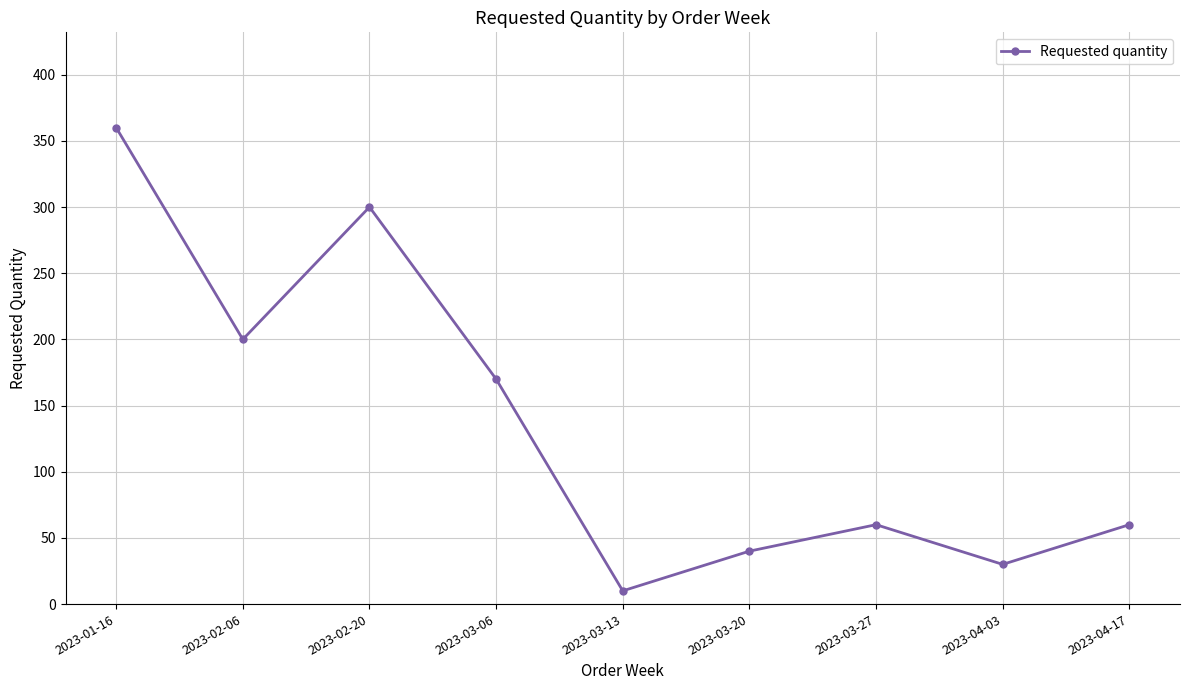

What is the label of the 1st point from the right?

2023-04-17